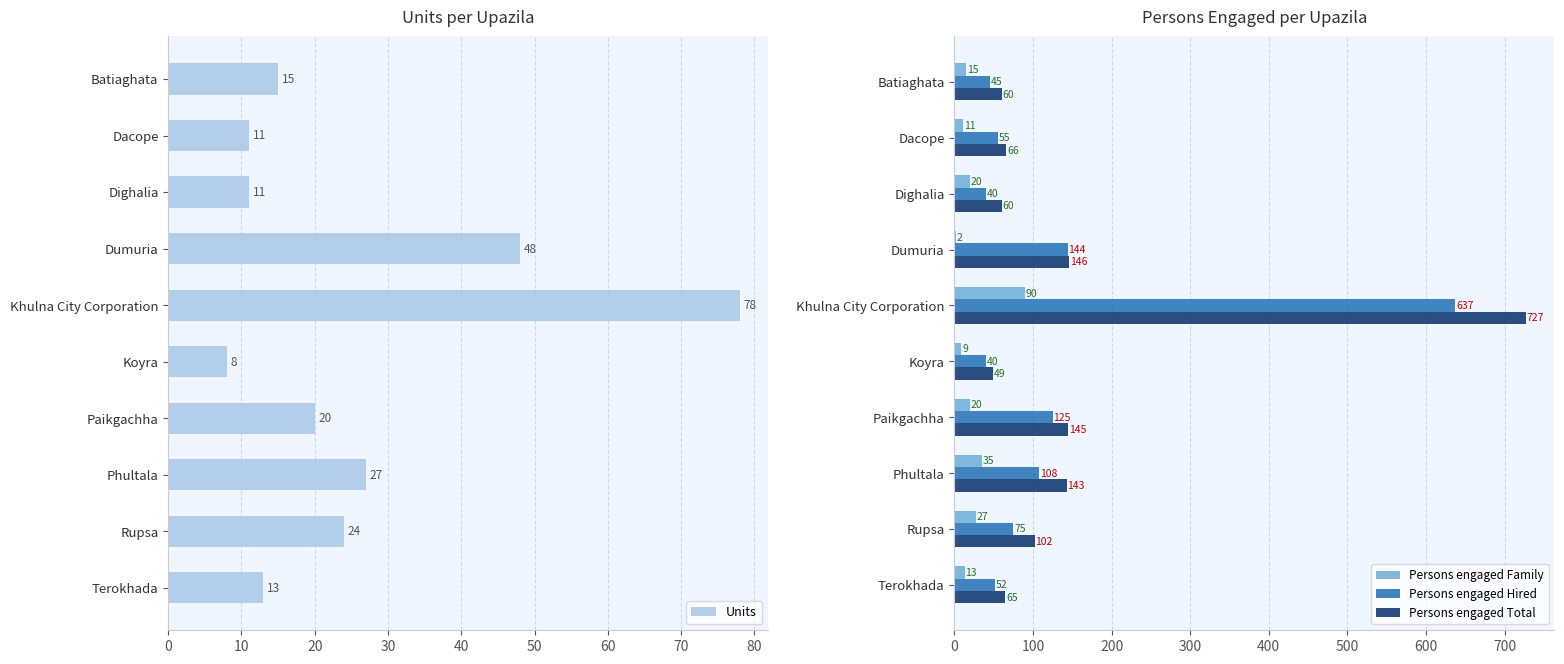

What is the highest value of the Persons engaged Total series?

727